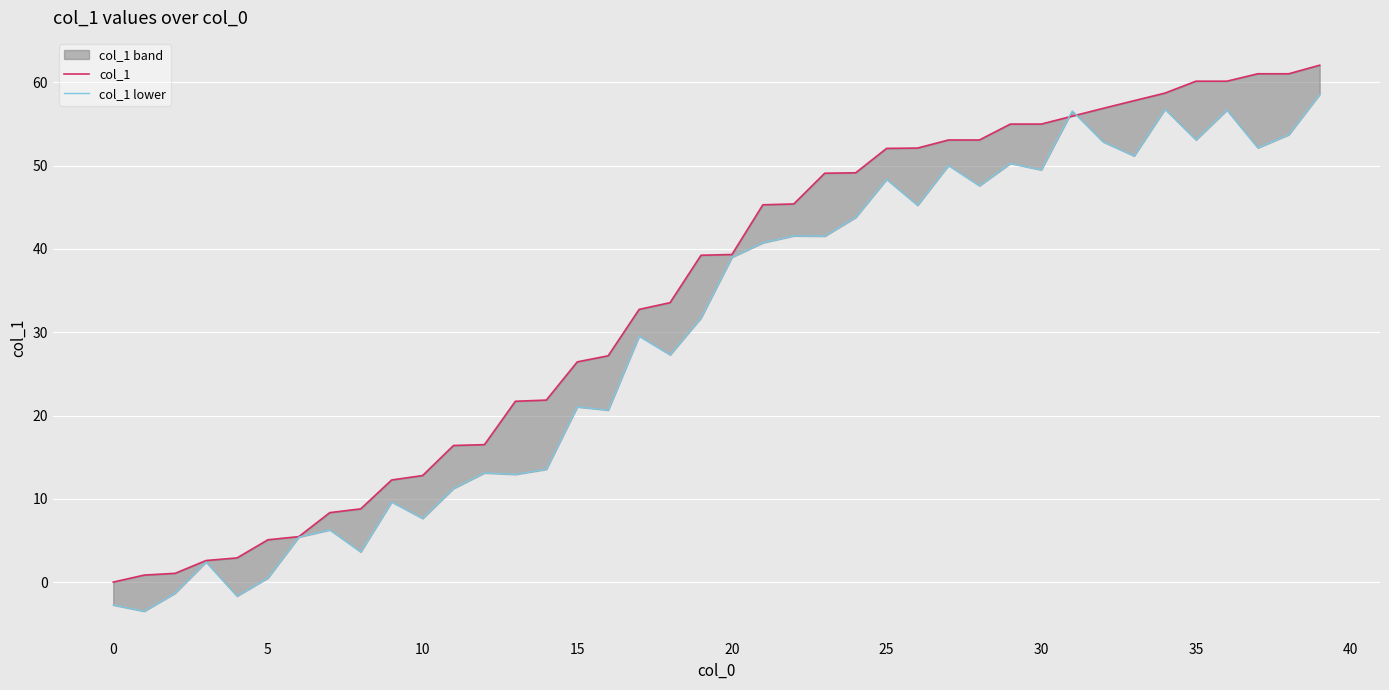

What is the spread (max minus min) of values at 36?

3.5